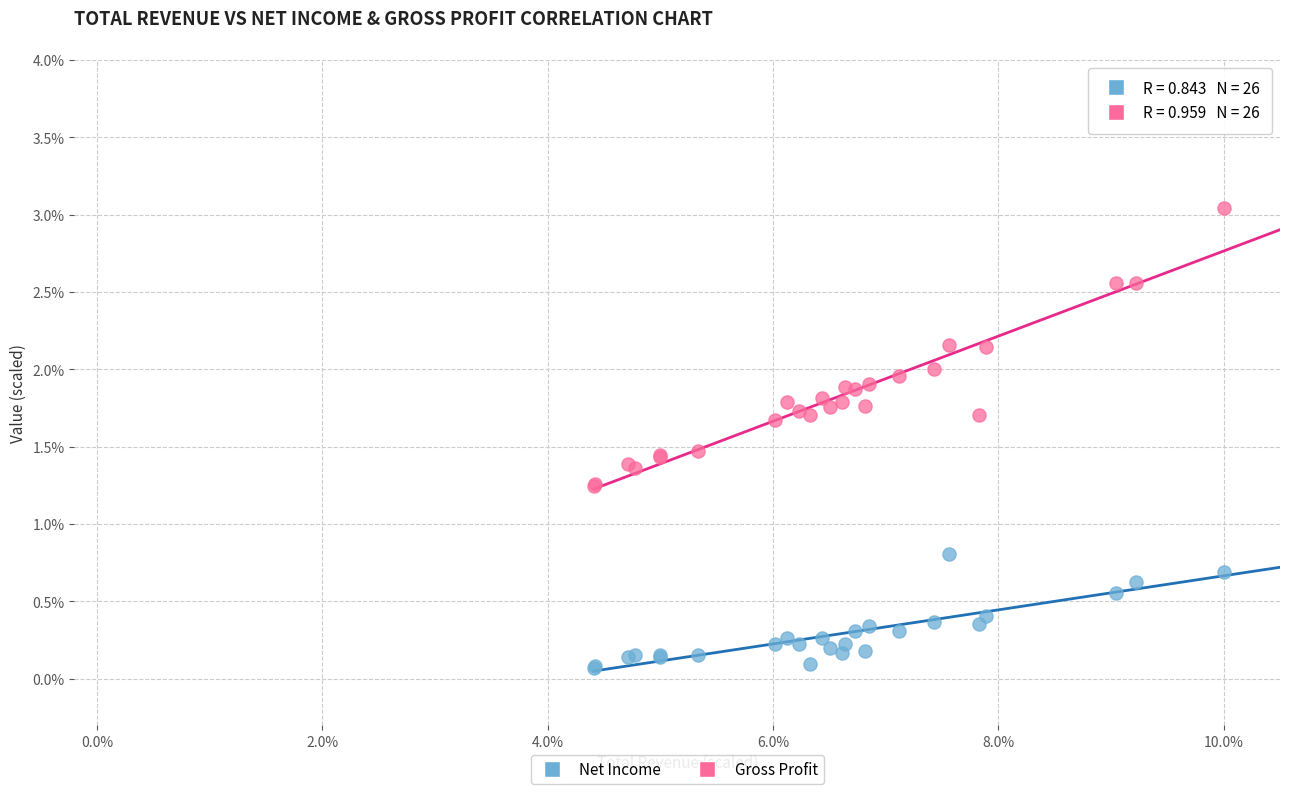

Across all series, what Y value is closest to 1?

0.8